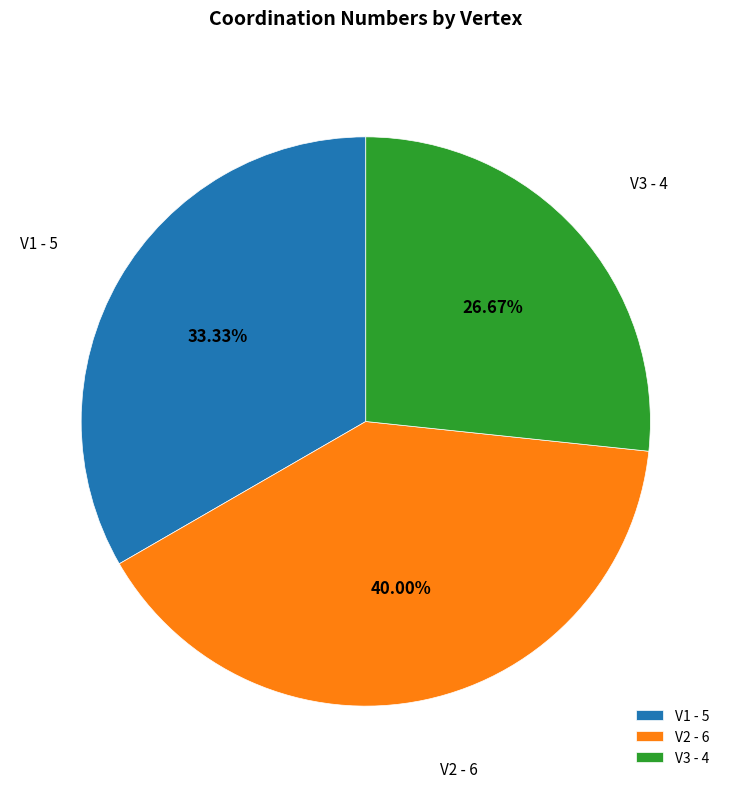

How many slices are in this pie chart?

3